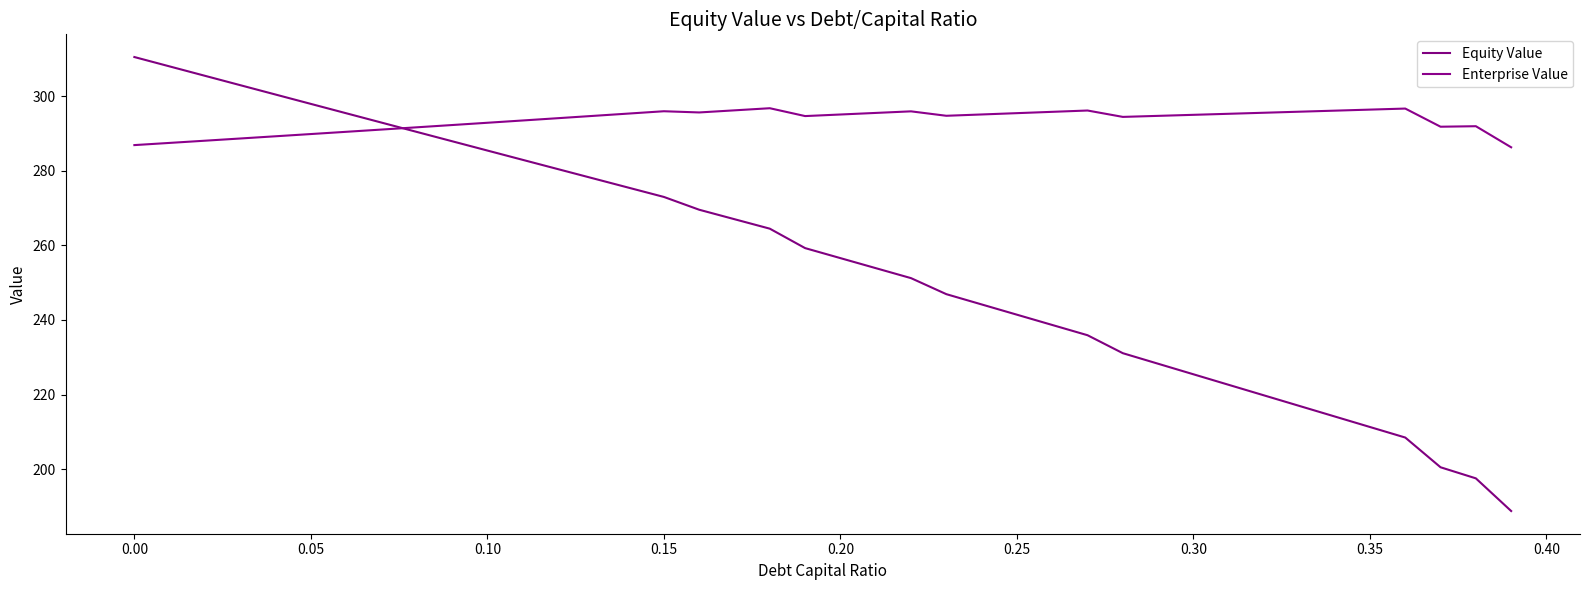

How many series are shown in this chart?

2